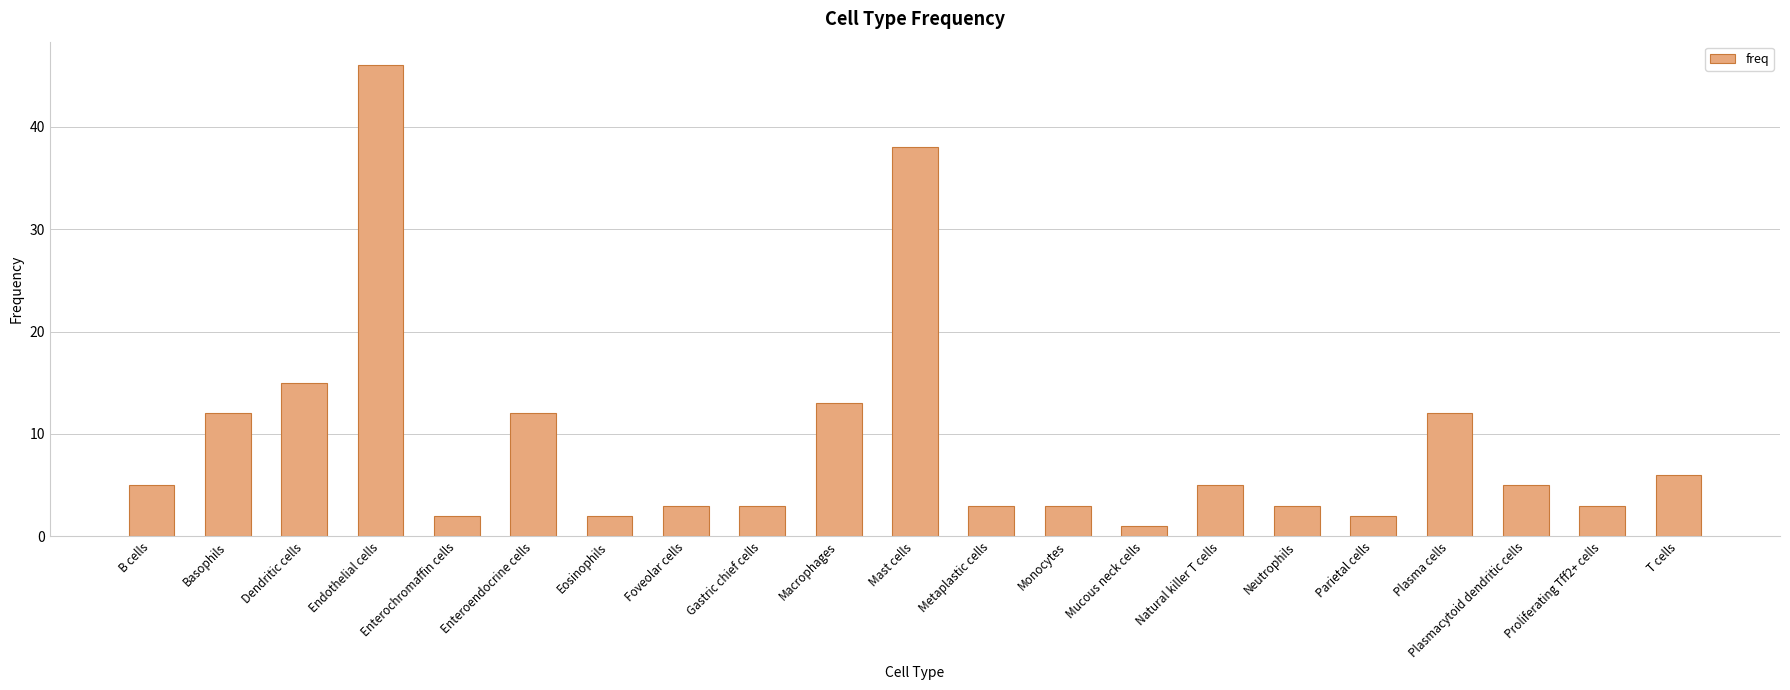

What is the sum of the values at Dendritic cells and Enteroendocrine cells?

27